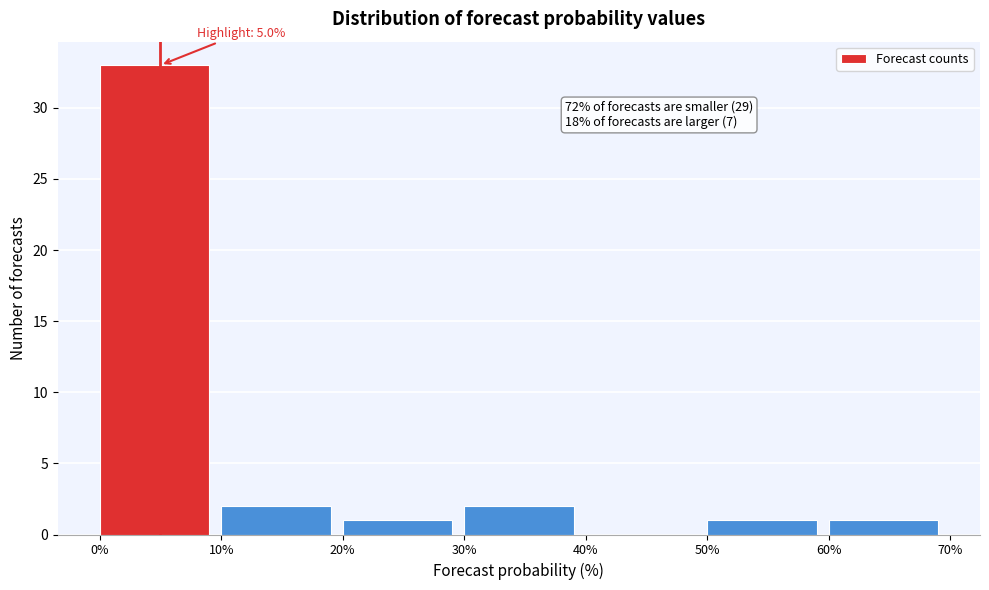

Which range on the x-axis has the tallest bar?

0% to 10%